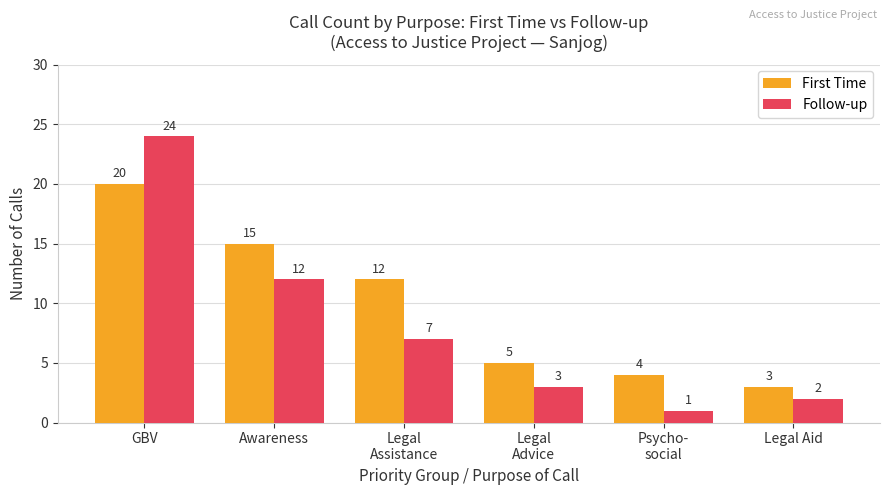

At which category is the sum across all series the highest?

GBV